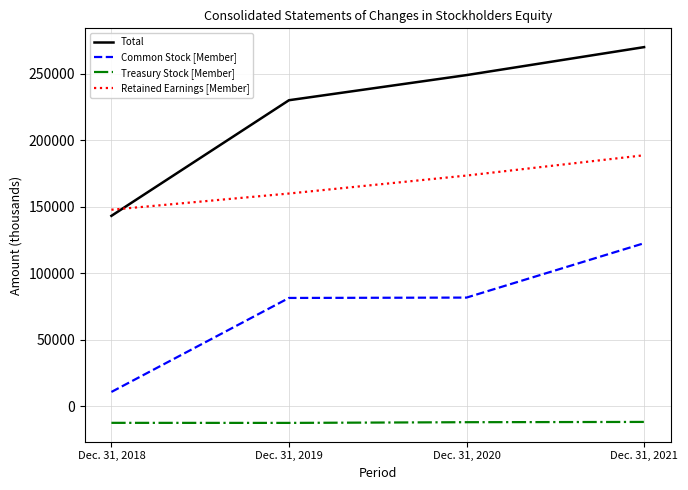

Is it true that Total equals 230258 at Dec. 31, 2019?

True